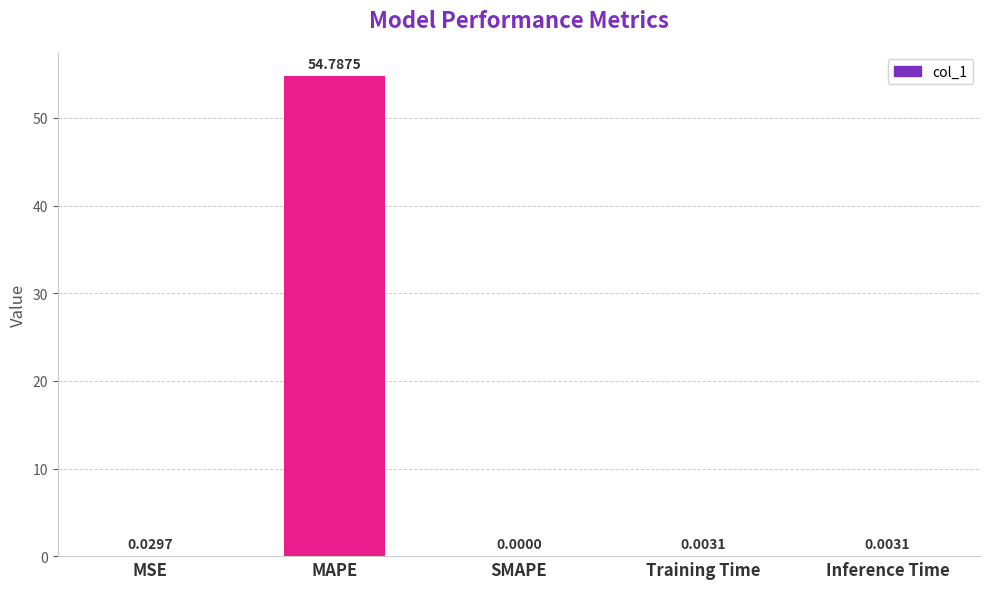

What is the sum of all values?

54.8